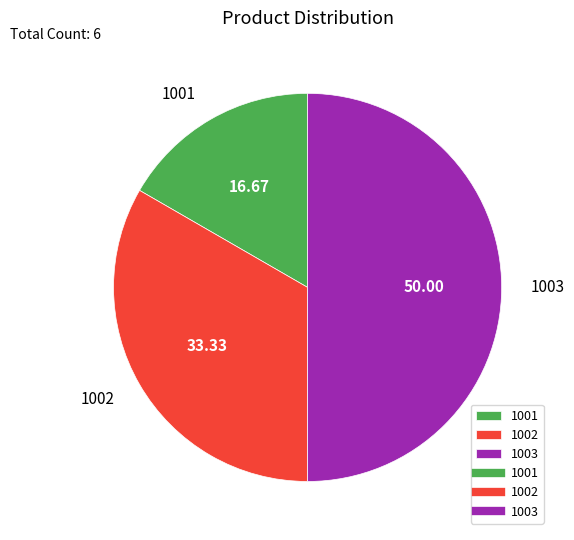

The 1001 slice represents 6% of the pie. True or false?

False